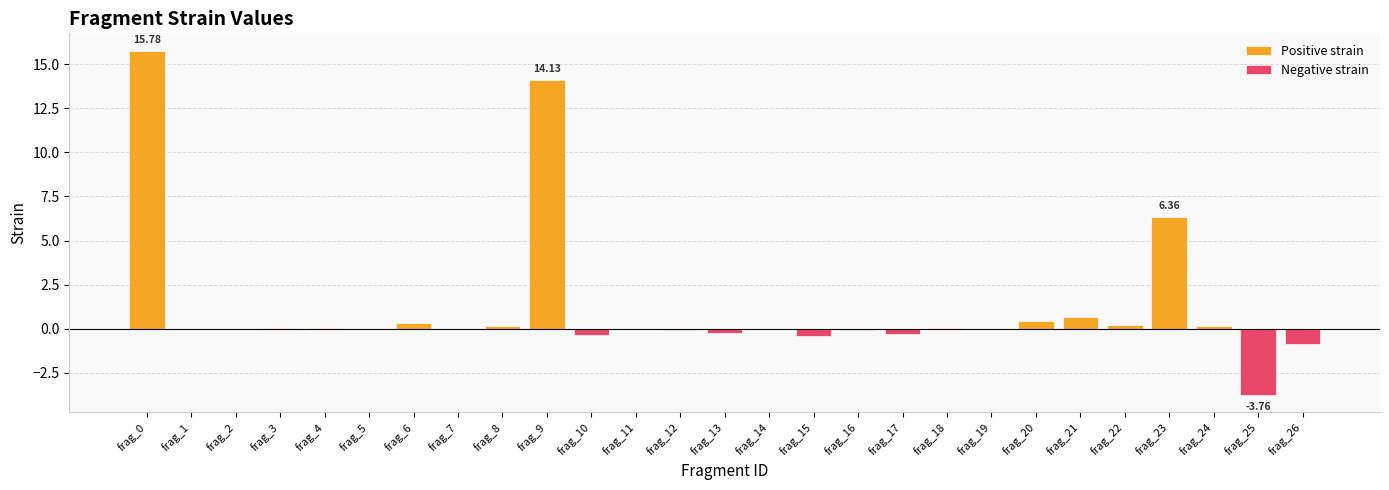

Reading right to left, extract all data points from this chart.

Positive strain: frag_26=0.0	frag_25=0.0	frag_24=0.2	frag_23=6.4	frag_22=0.2	frag_21=0.7	frag_20=0.4	frag_19=0.0	frag_18=0.0	frag_17=0.0	frag_16=0.0	frag_15=0.0	frag_14=0.0	frag_13=0.0	frag_12=0.0	frag_11=0.0	frag_10=0.0	frag_9=14.1	frag_8=0.2	frag_7=0.0	frag_6=0.3	frag_5=0.0	frag_4=0.0	frag_3=0.0	frag_2=0.0	frag_1=0.0	frag_0=15.8
Negative strain: frag_26=-0.9	frag_25=-3.8	frag_24=0.0	frag_23=0.0	frag_22=0.0	frag_21=0.0	frag_20=0.0	frag_19=0.0	frag_18=0.0	frag_17=-0.3	frag_16=-0.1	frag_15=-0.4	frag_14=0.0	frag_13=-0.2	frag_12=-0.1	frag_11=-0.0	frag_10=-0.4	frag_9=0.0	frag_8=0.0	frag_7=-0.0	frag_6=0.0	frag_5=0.0	frag_4=0.0	frag_3=0.0	frag_2=0.0	frag_1=0.0	frag_0=0.0